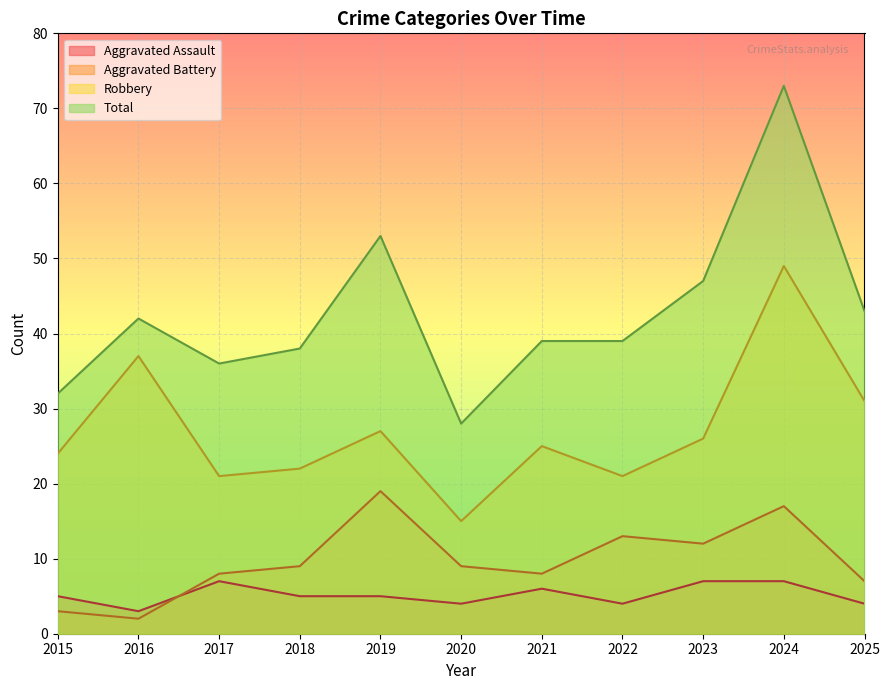

List the labels in order of Aggravated Battery value, smallest first.

2016, 2015, 2025, 2017, 2021, 2018, 2020, 2023, 2022, 2024, 2019